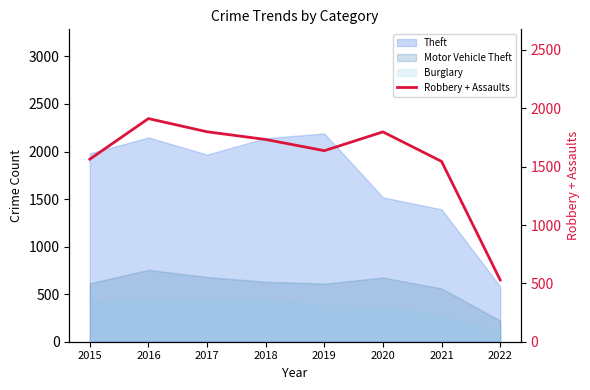

Reading left to right, what are all the values shown in this chart?

2015=1564	2016=1912	2017=1799	2018=1733	2019=1637	2020=1798	2021=1545	2022=529